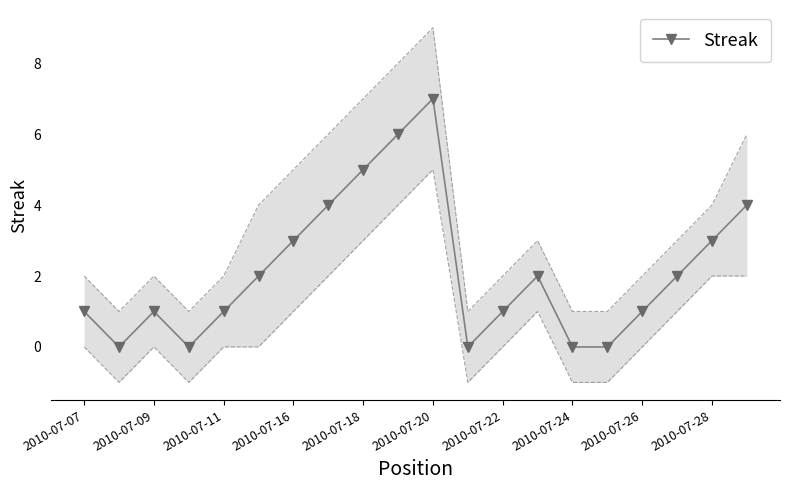

The value of Streak at 2010-07-07 is 2. True or false?

False